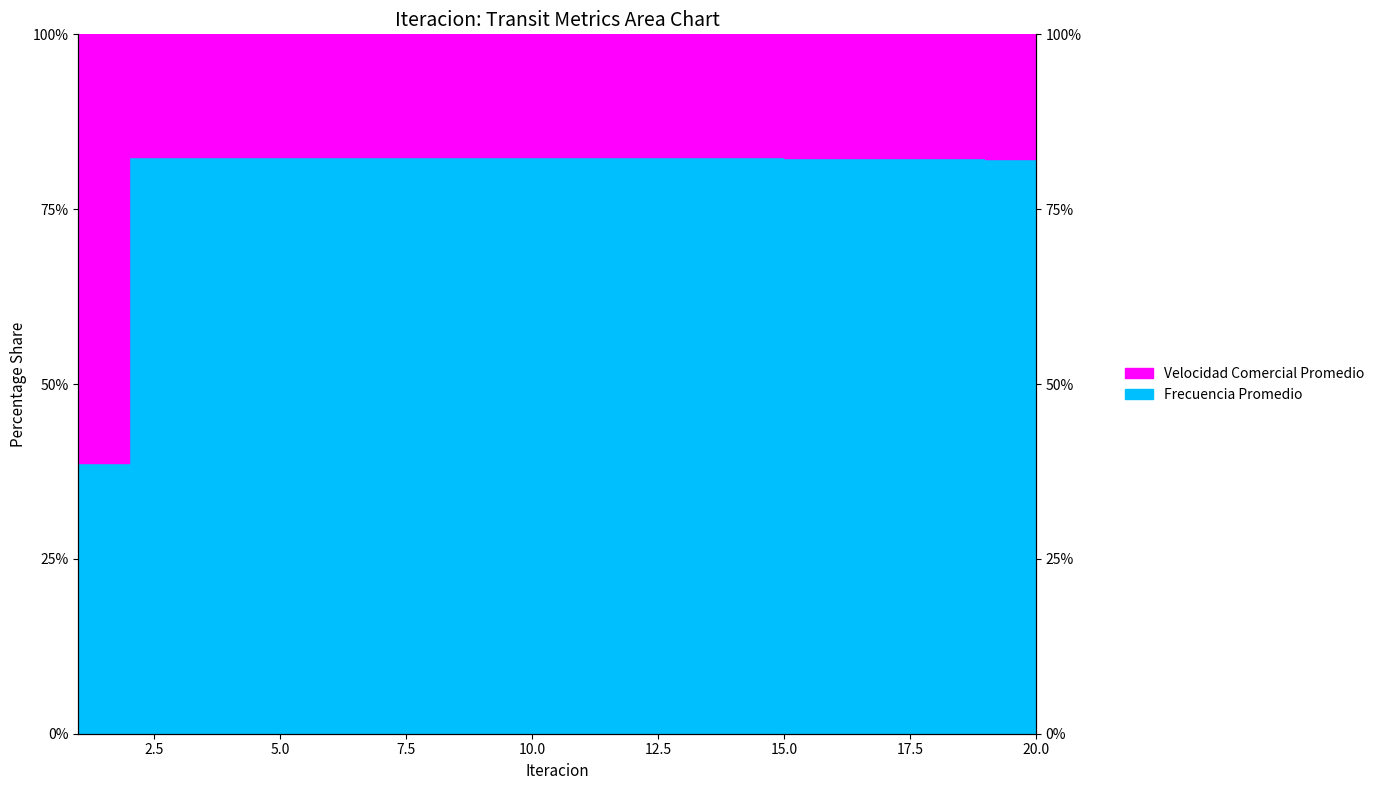

What is the approximate value at 11?

82.5